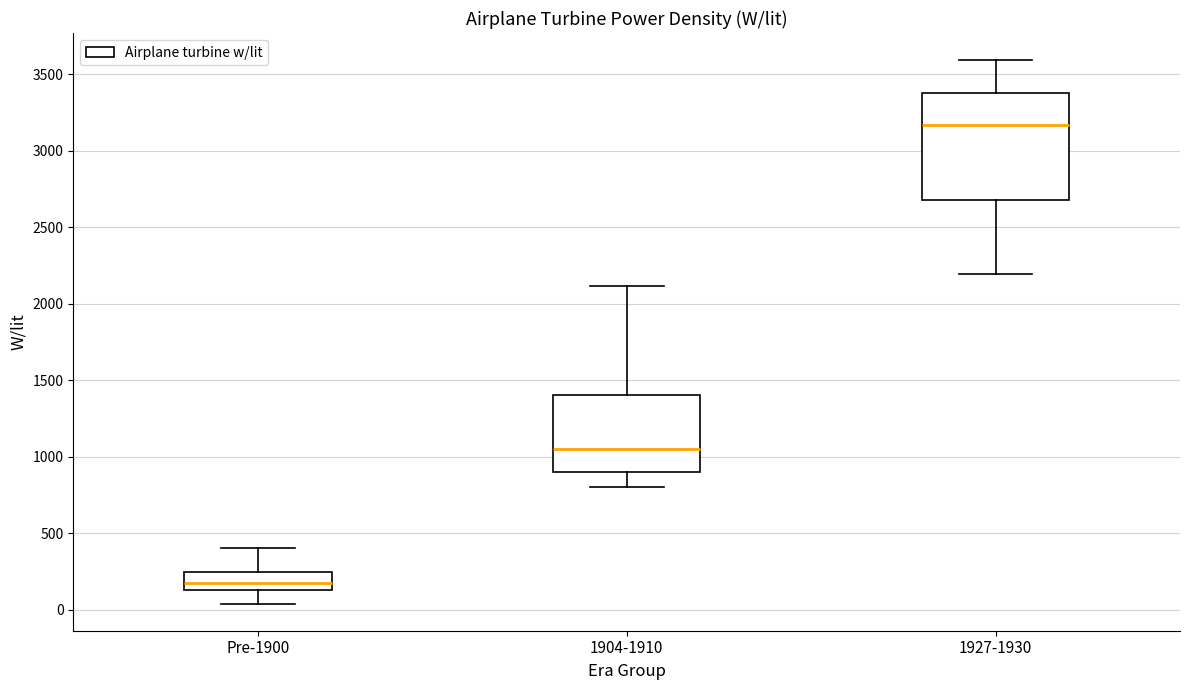

Comparing the boxes themselves (not the whiskers), which one is the tallest?

1927-1930